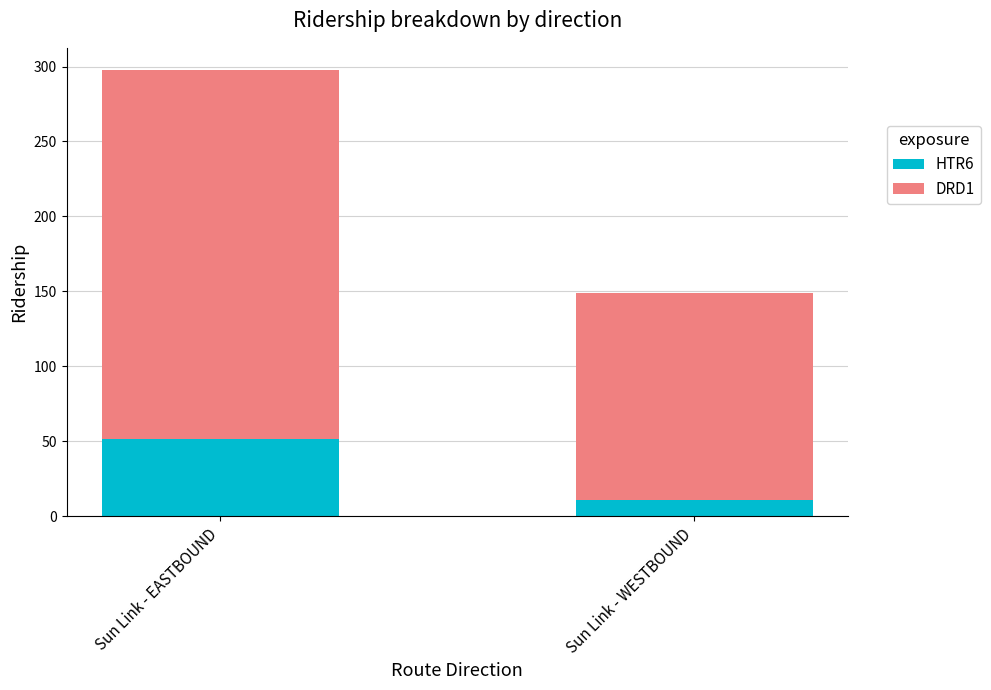

What are all the series names shown in the legend?

HTR6, DRD1